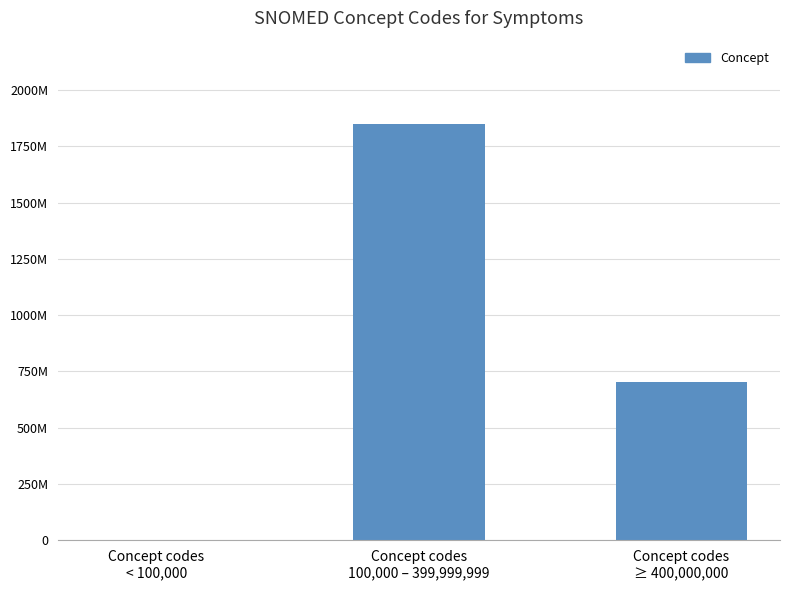

At which label is the value closest to 924737040?

Concept codes
≥ 400,000,000